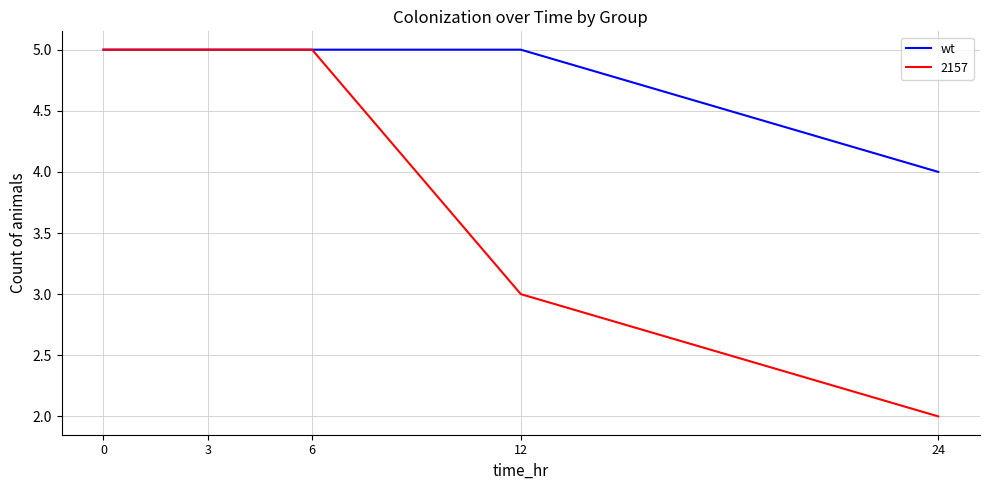

The value of wt at 12 is 8. True or false?

False